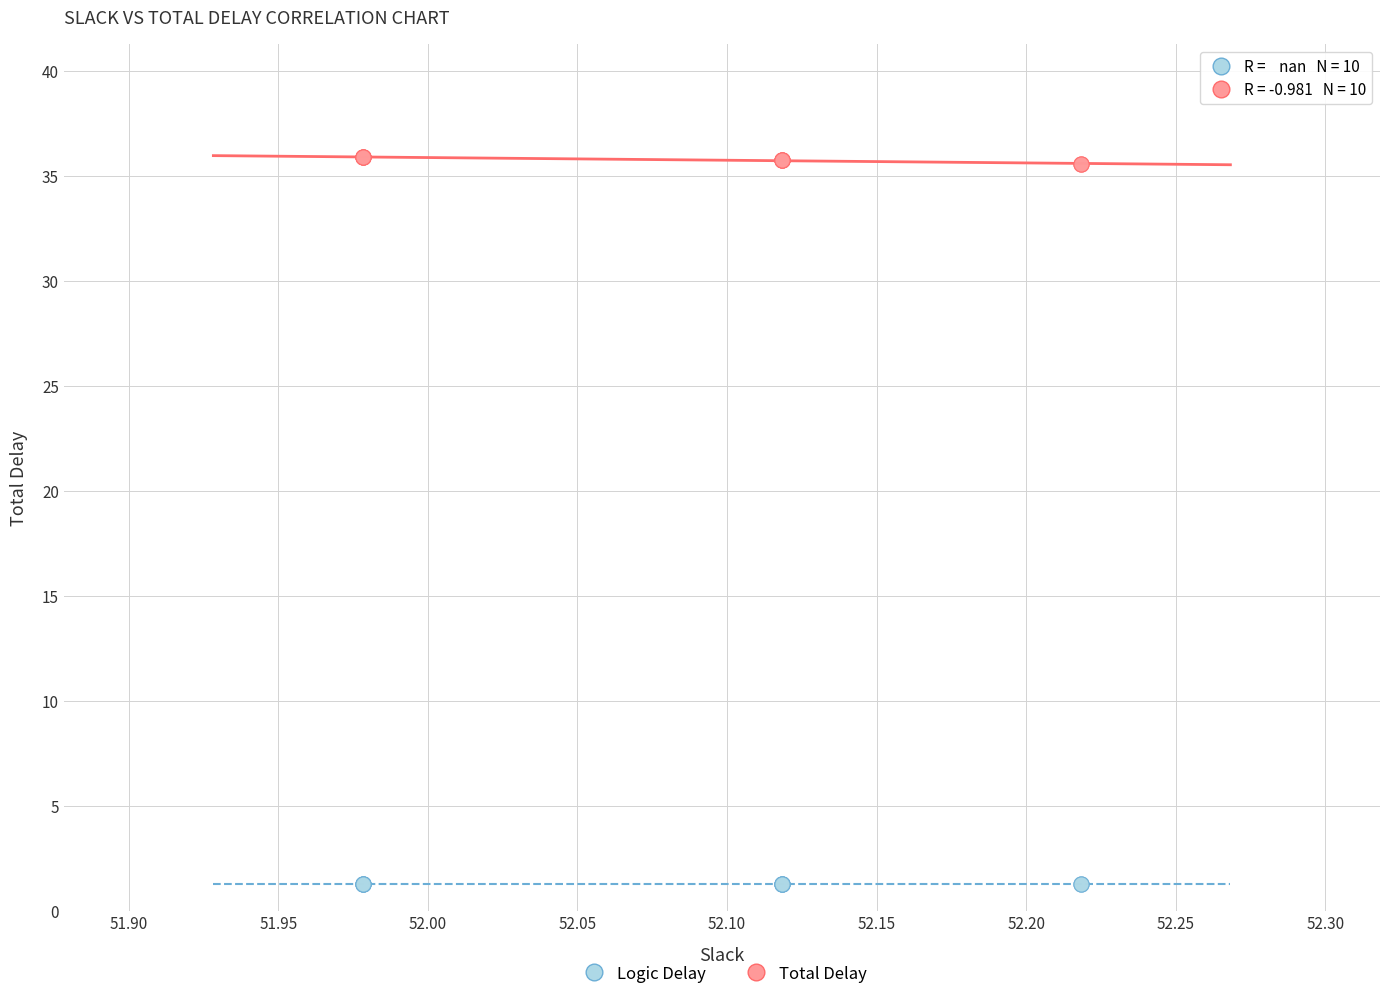

What are all the series names shown in the legend?

Logic Delay, Total Delay